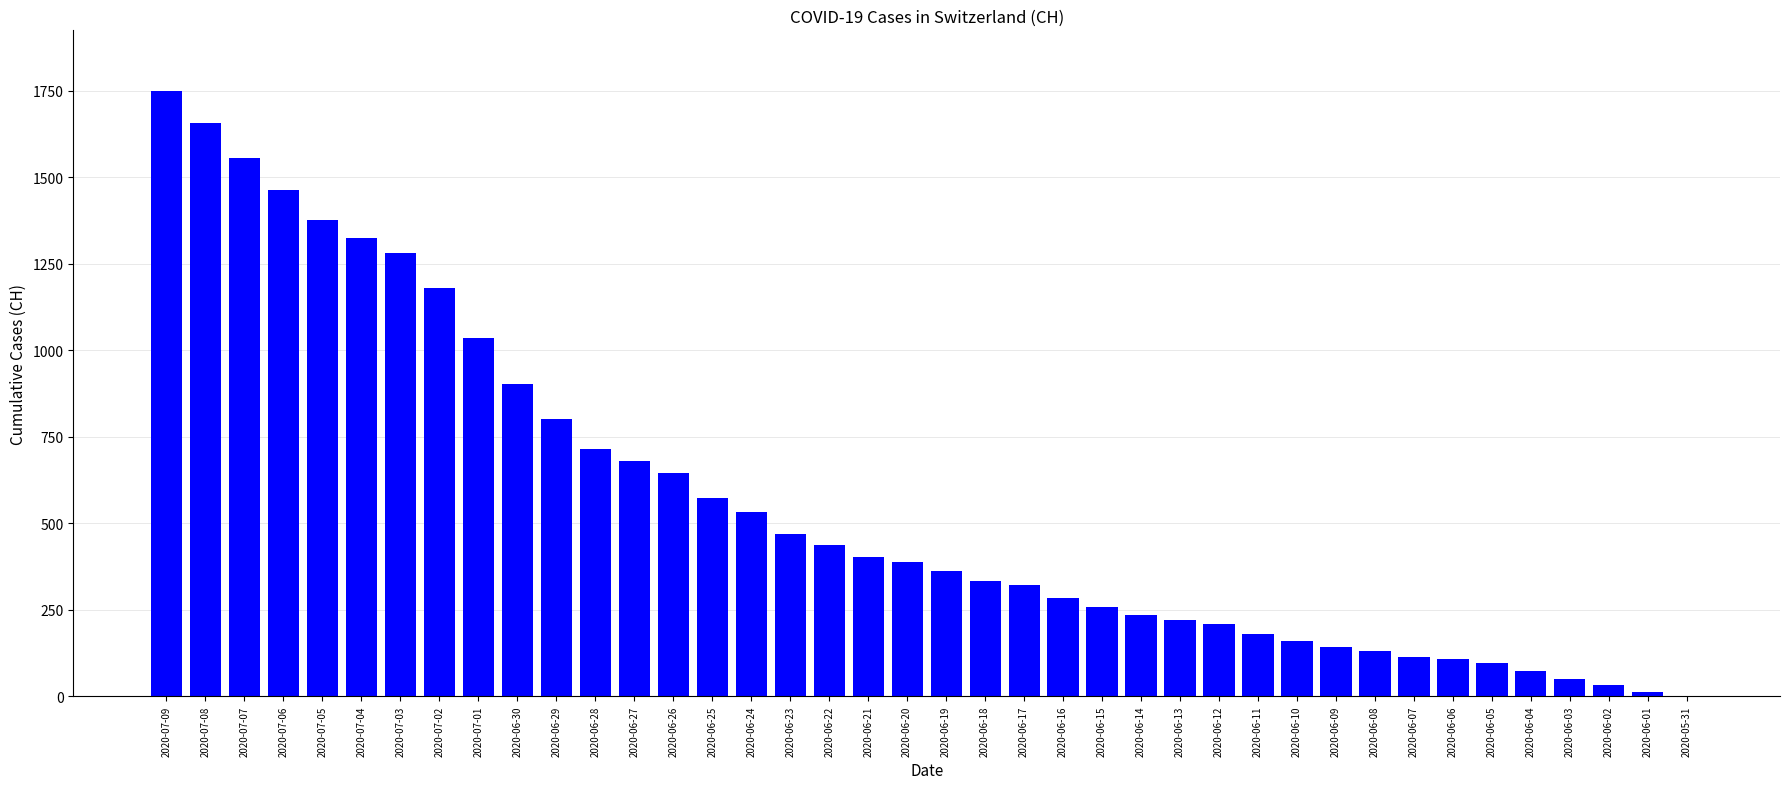

At which label is the value closest to 874?

2020-06-30